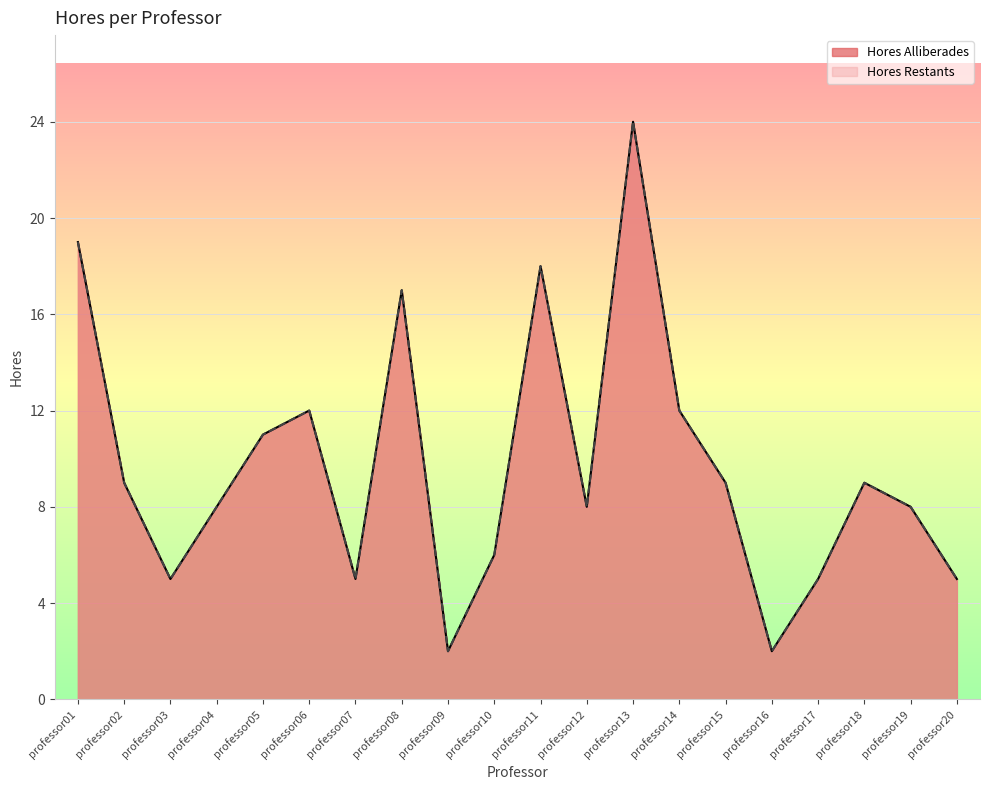

True or false: Hores Restants has more than 0 points higher than both neighbors.

True